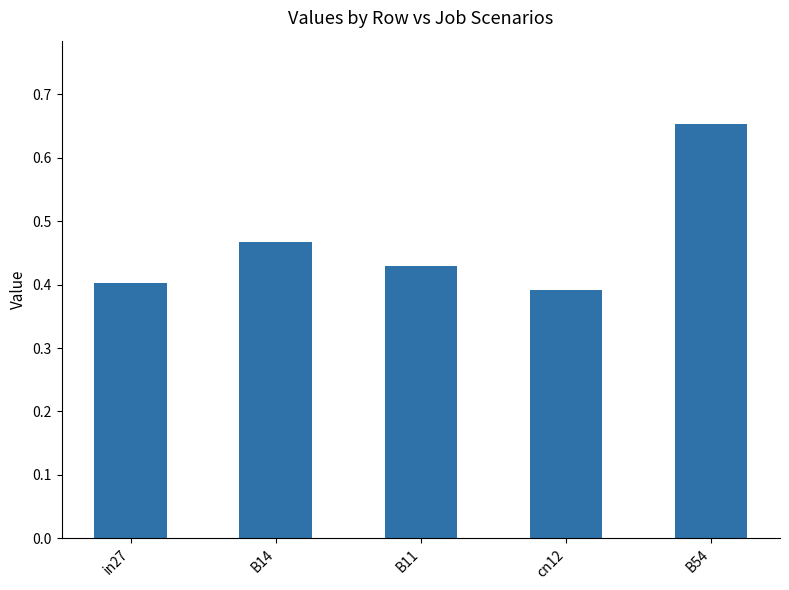

What is the label of the 5th bar from the right?

in27